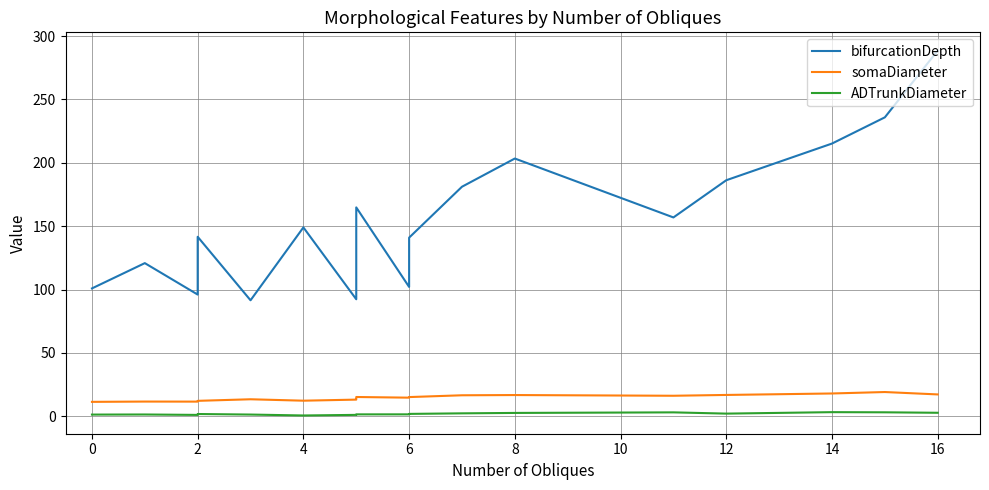

At how many categories does at least one series exceed 141?

10